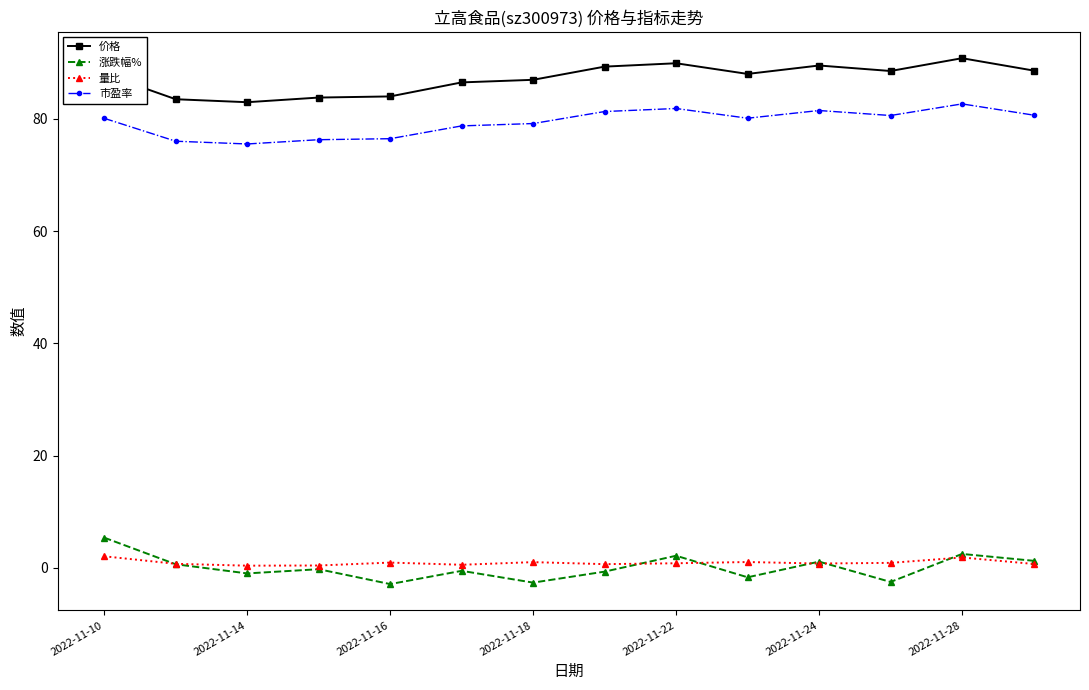

What is the value of the 市盈率 point at the 4th from the left?

76.3